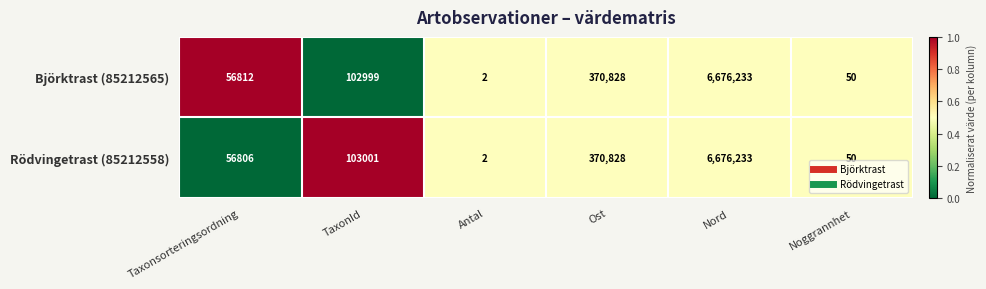

What is the total value across all series at Nord?

13352466